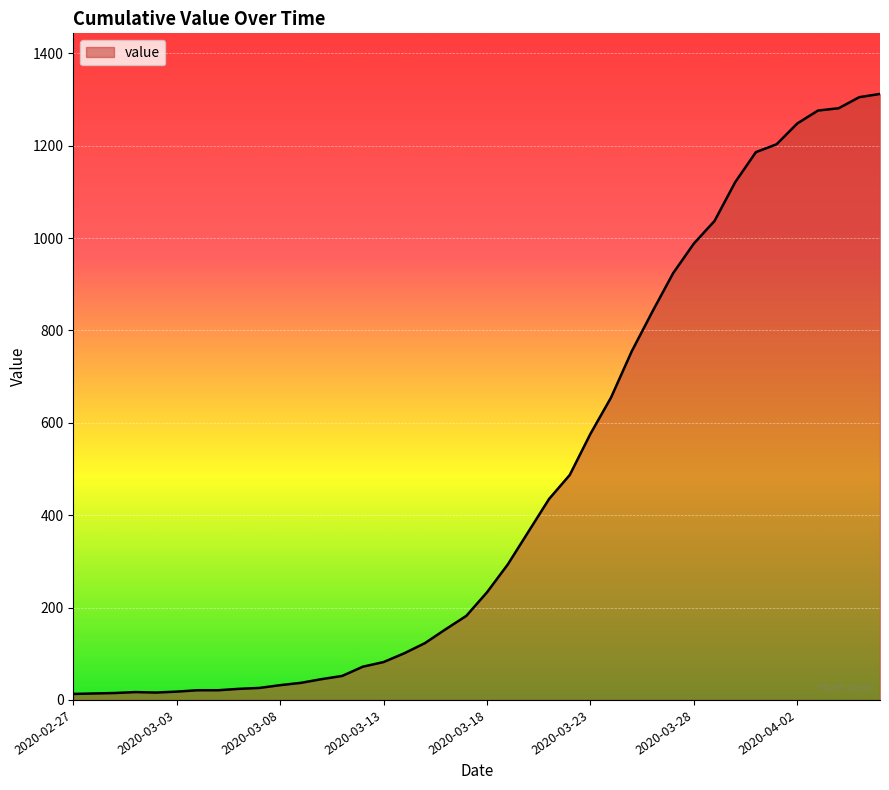

What is the difference between the maximum and minimum values?

1299